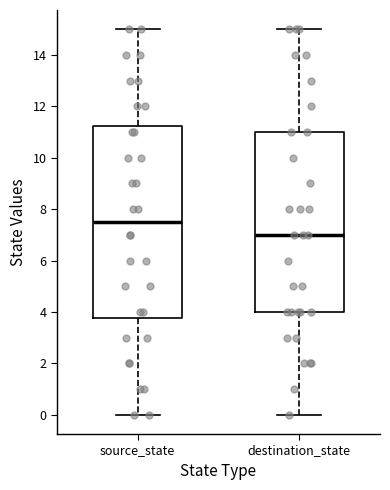

Reading left to right, read every box against the y-axis: the position of its median line, the range the box covers, and the ends of its whiskers. The values are not printed on the chart, so give them approximately, as read against the axis.

source_state: median 7.6, box 3.8 to 11.2, whiskers 0.0 to 15.0
destination_state: median 7.0, box 4.0 to 11.0, whiskers 0.0 to 15.0